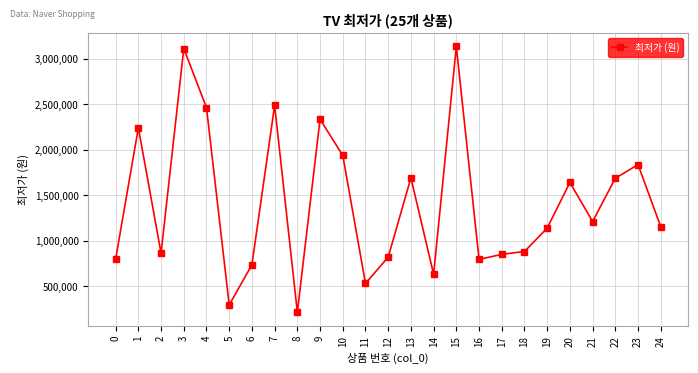

What is the sum of all values?

35427426